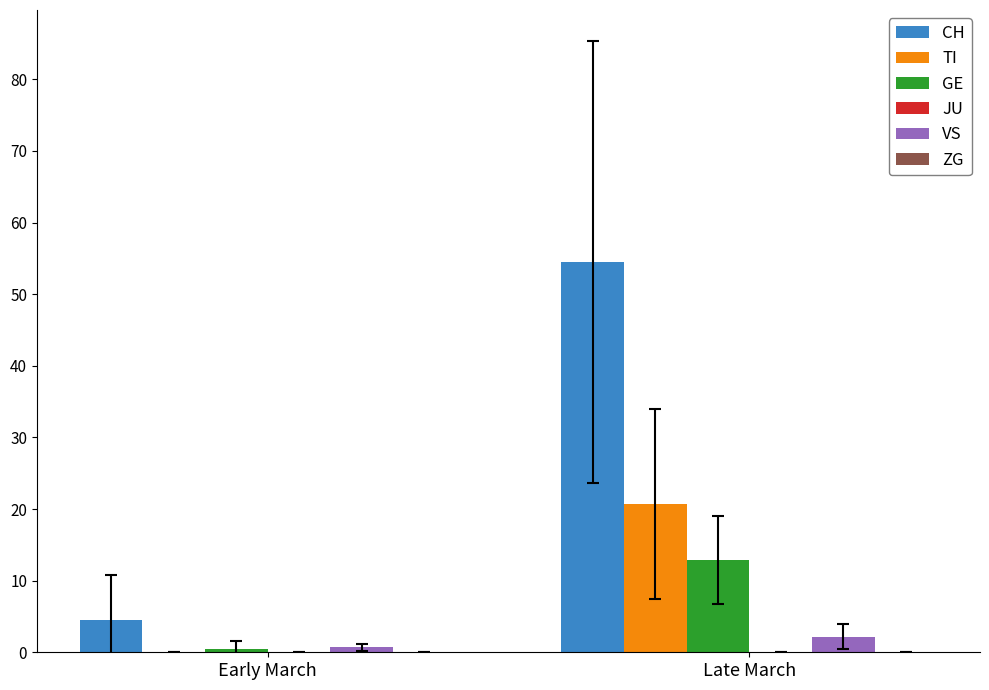

Which category has the highest value in the CH series?

Late March